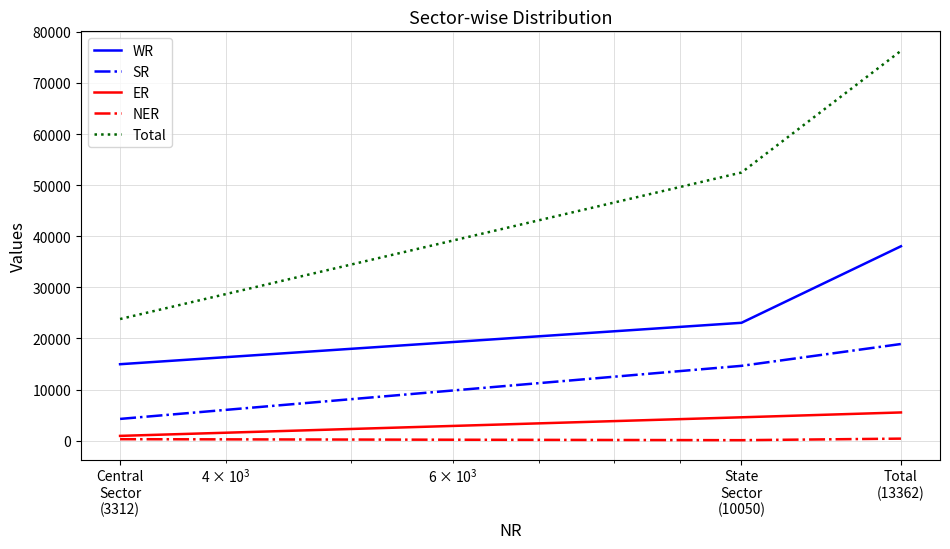

Which series has the widest spread of values?

Total